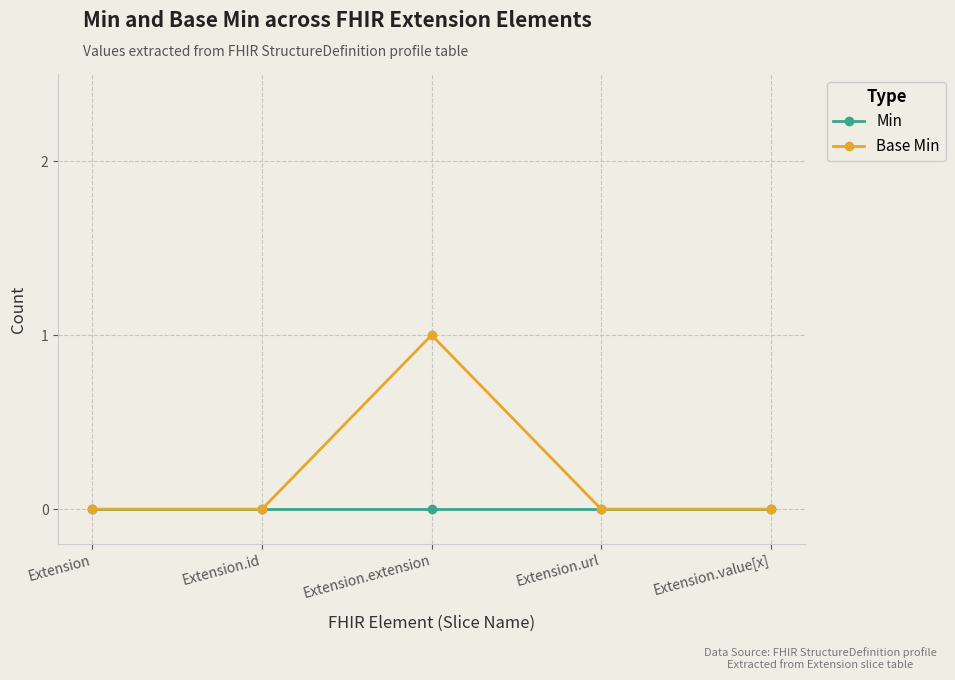

How many series are shown in this chart?

2